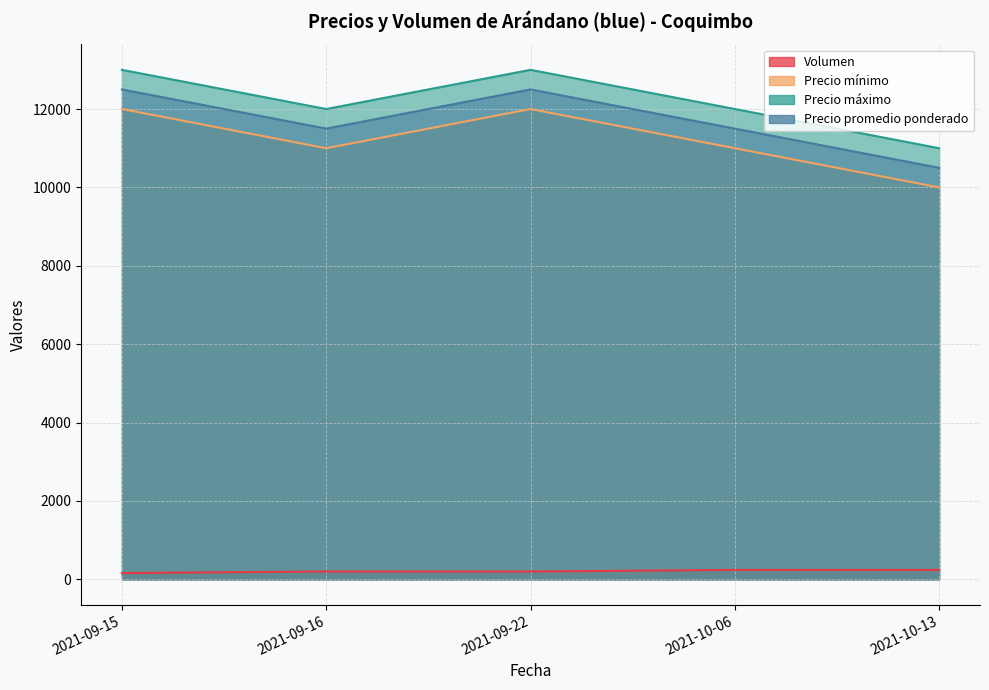

Is it true that Precio máximo equals 12000 at 2021-10-06?

True